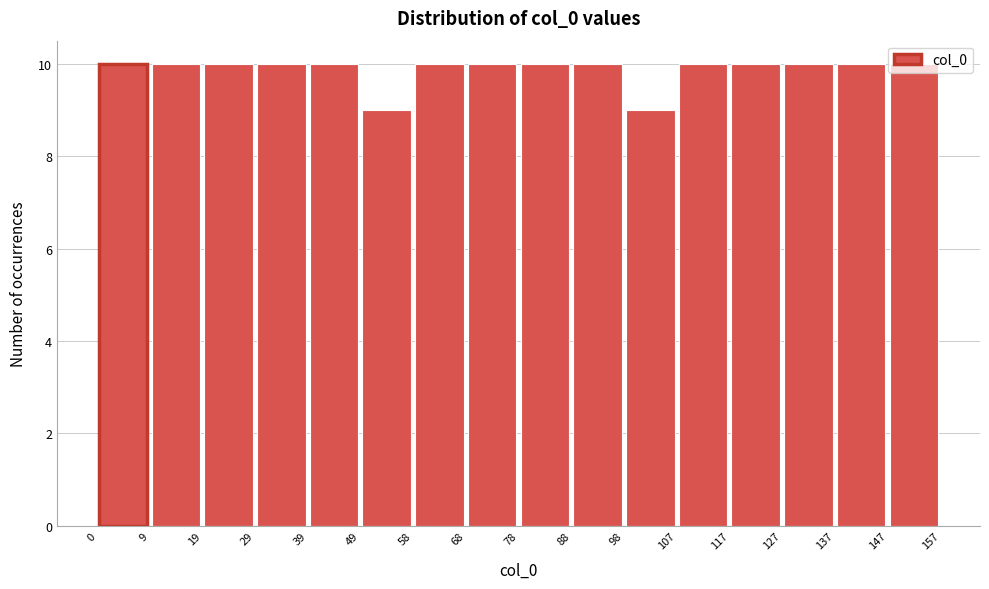

How tall is the bar that spans 127 to 137 on the x-axis? The values are not printed on the chart, so give them approximately, as read against the axis.

10